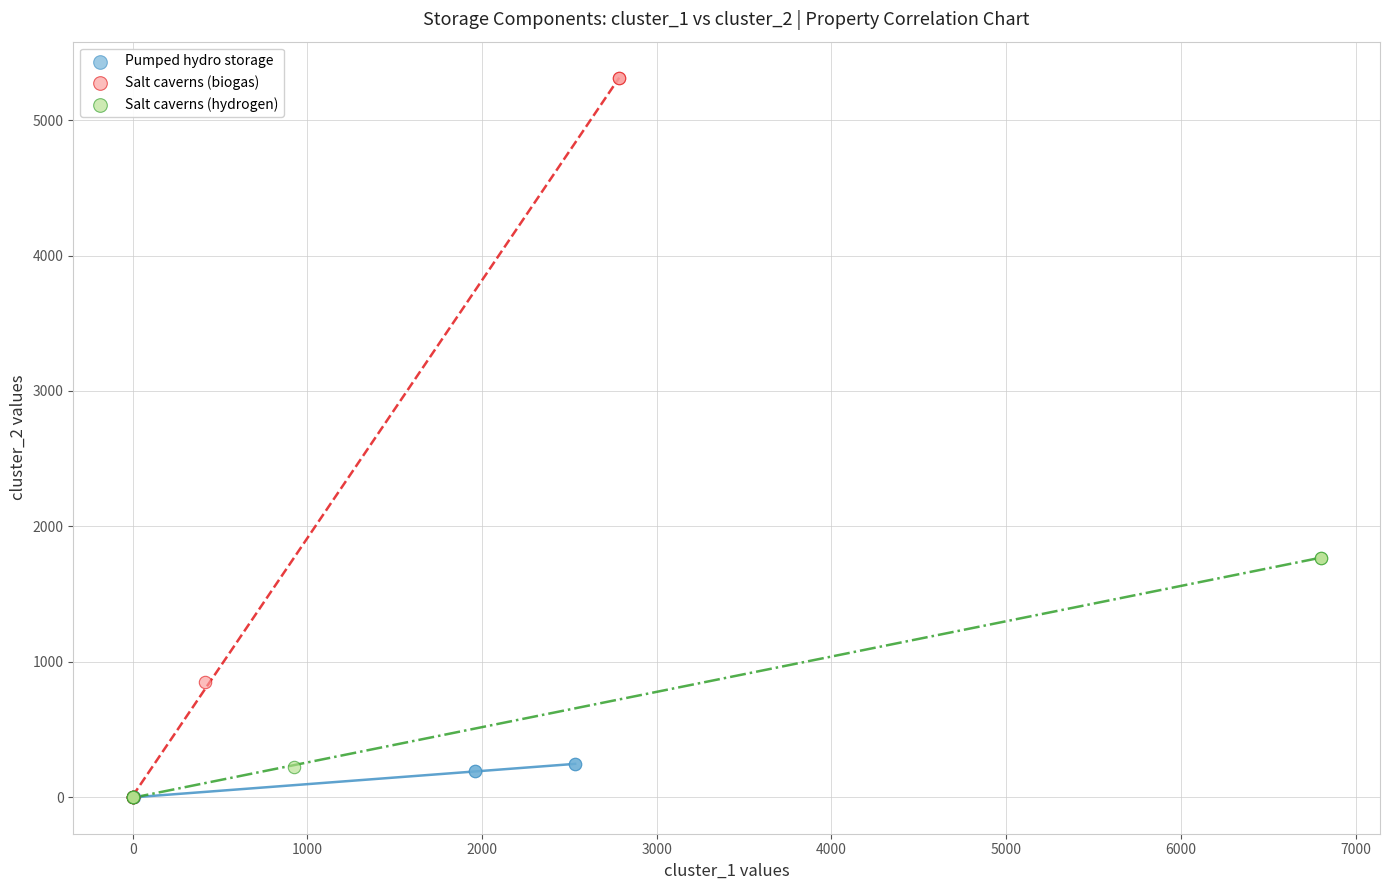

Which series reaches the maximum Y coordinate?

Salt caverns (biogas)